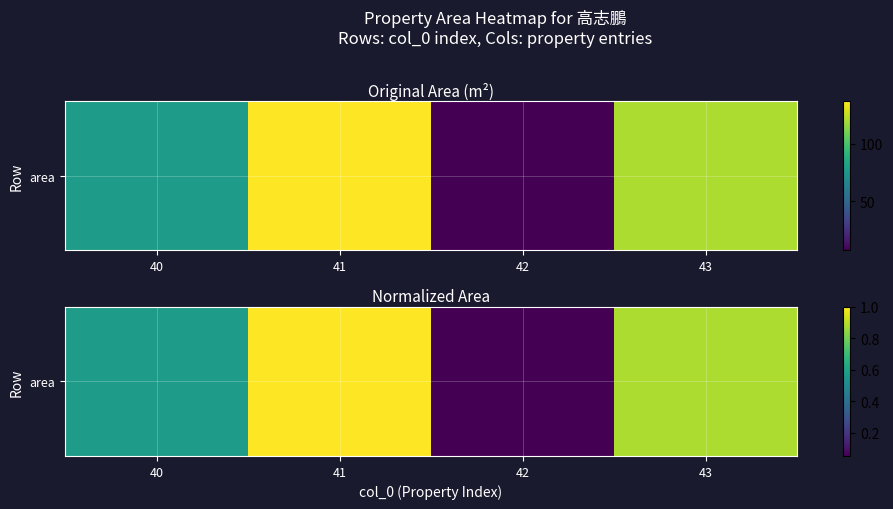

Rank the categories by value from highest to lowest.

41, 43, 40, 42